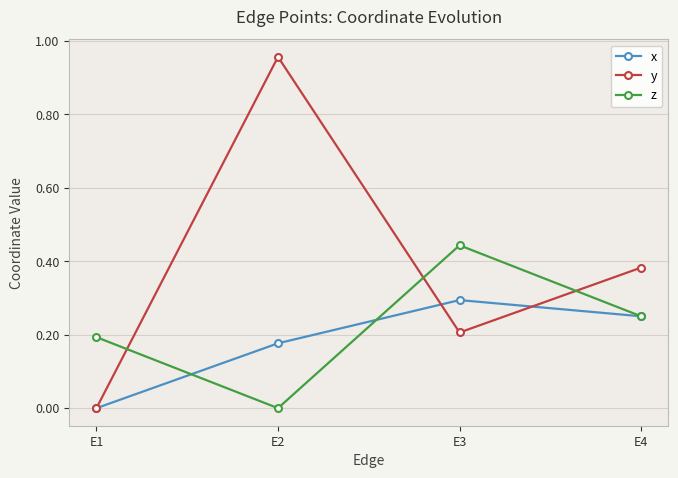

True or false: x and z intersect in this chart.

True